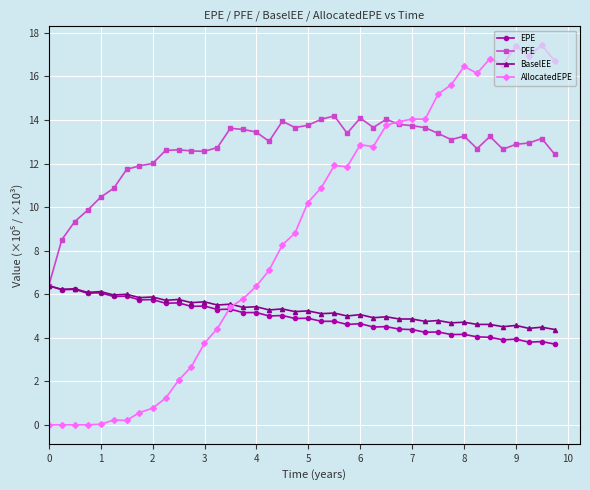

Which series has the largest range (max minus min)?

AllocatedEPE